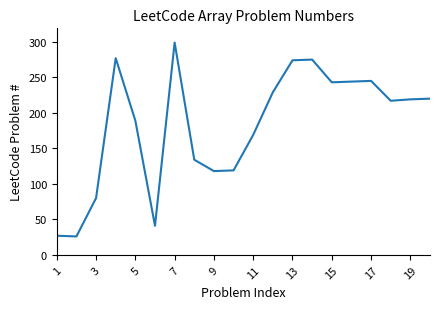

What is the maximum value shown in the chart?

299